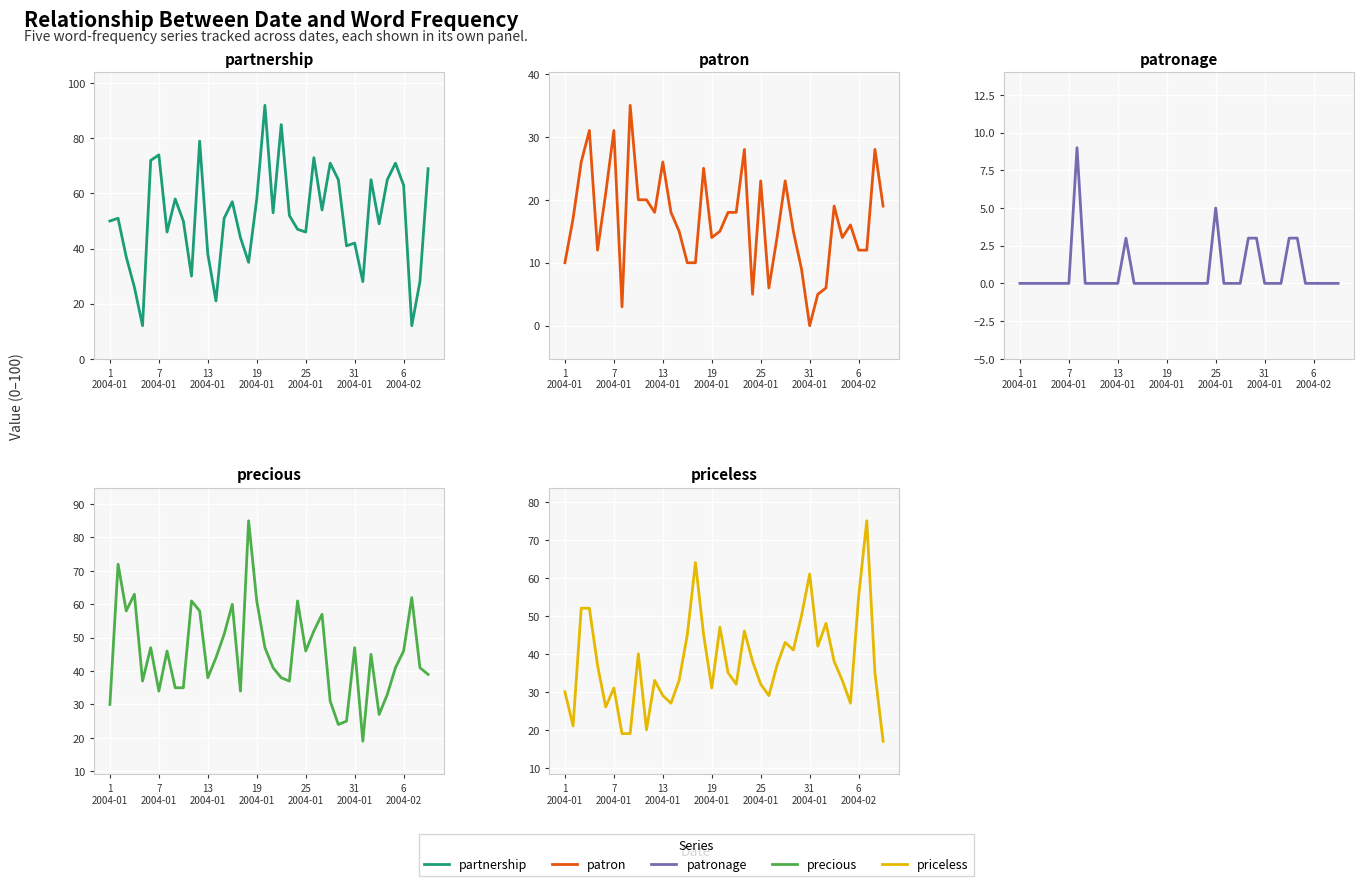

What is the label of the 40th point from the right?

1
2004-01